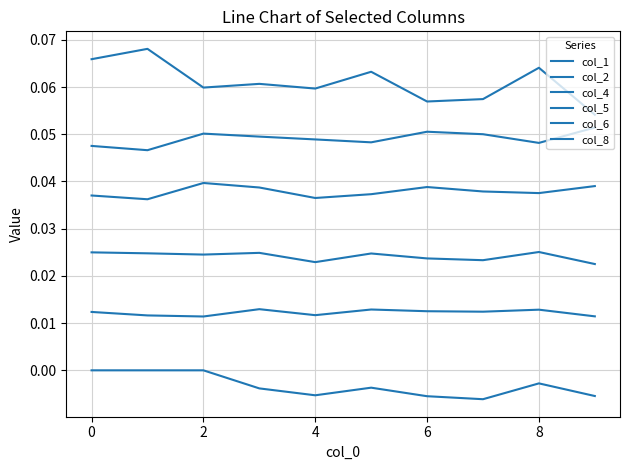

What is the sum of all col_4 values?

0.5